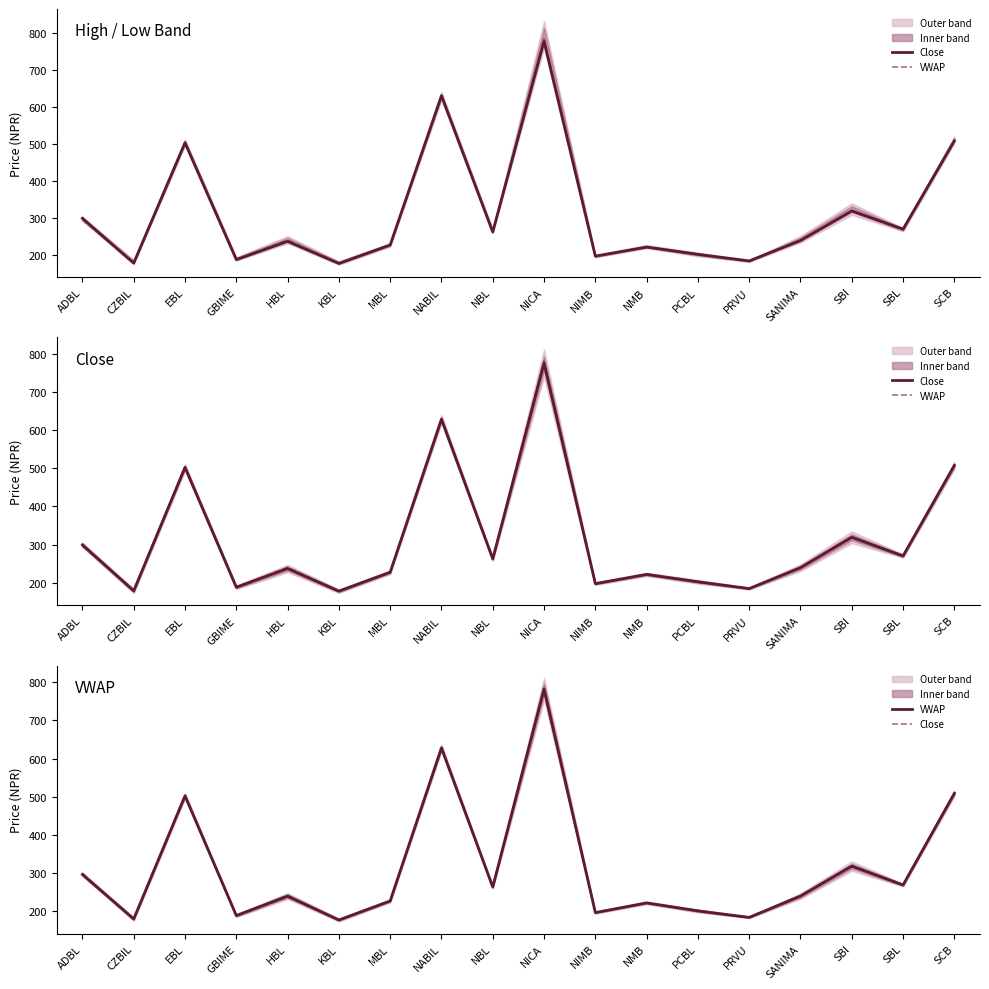

What is the minimum value shown in the chart?

176.9